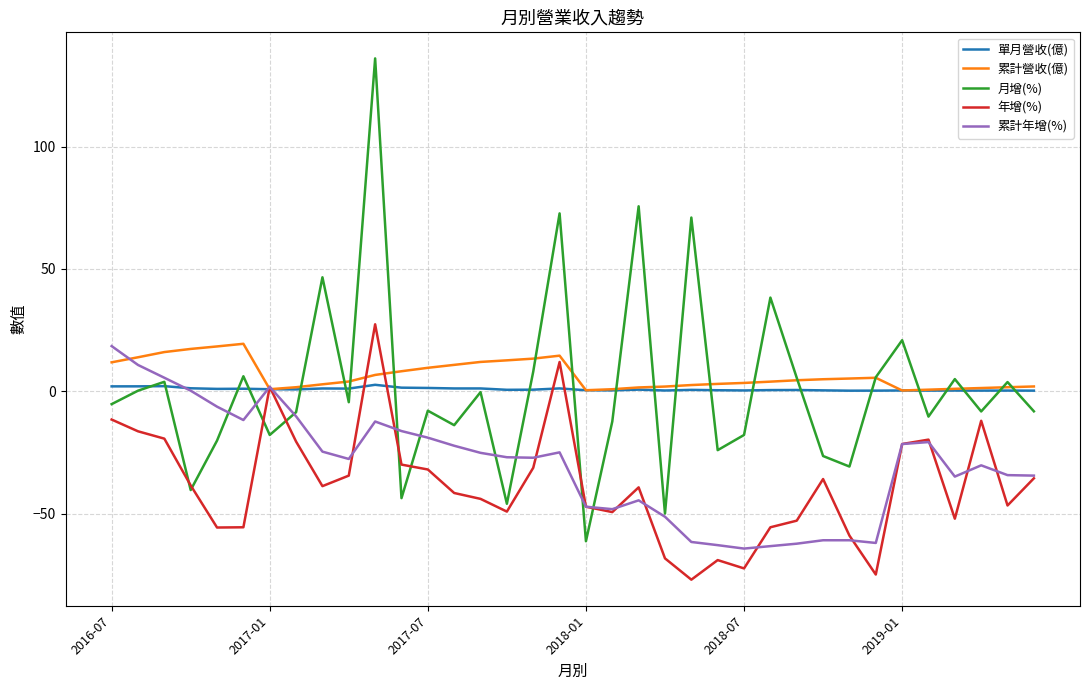

Which series has the largest total across all categories?

累計營收(億)